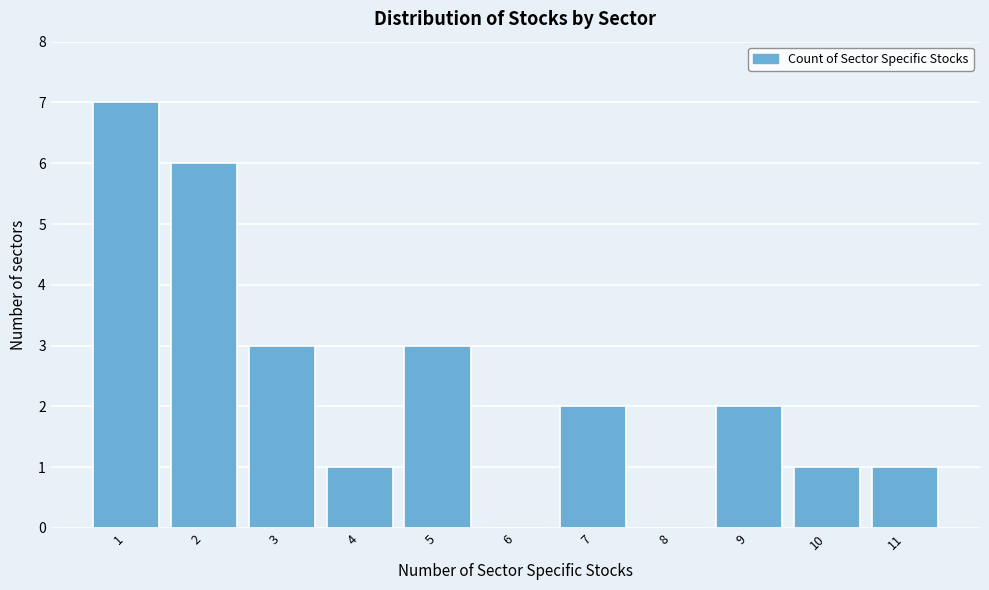

Reading right to left, transcribe all the data shown in this chart.

11=1	10=1	9=2	8=0	7=2	6=0	5=3	4=1	3=3	2=6	1=7